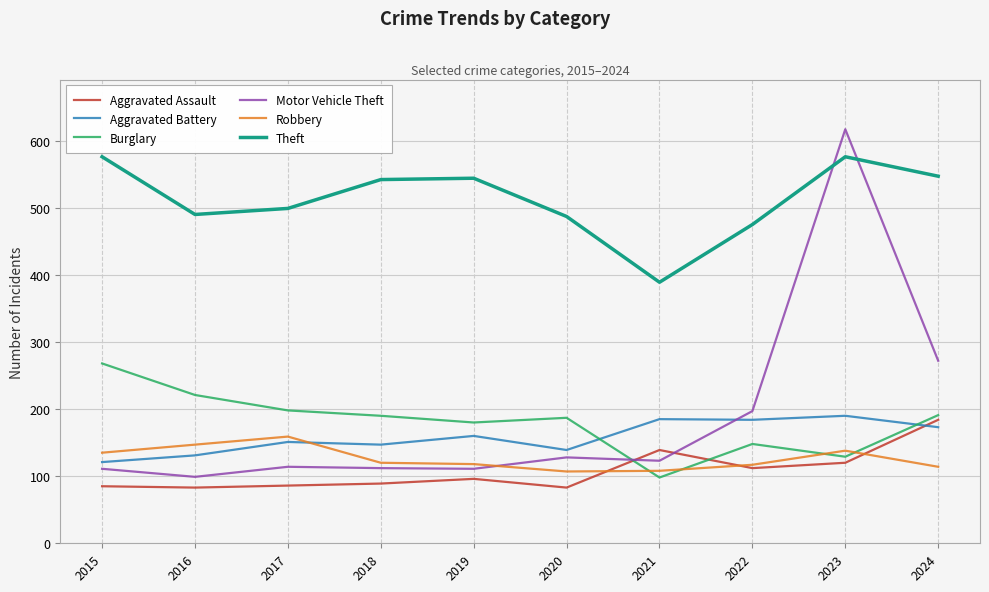

Is the value of Motor Vehicle Theft at 2023 greater than the value of Theft at 2021?

Yes